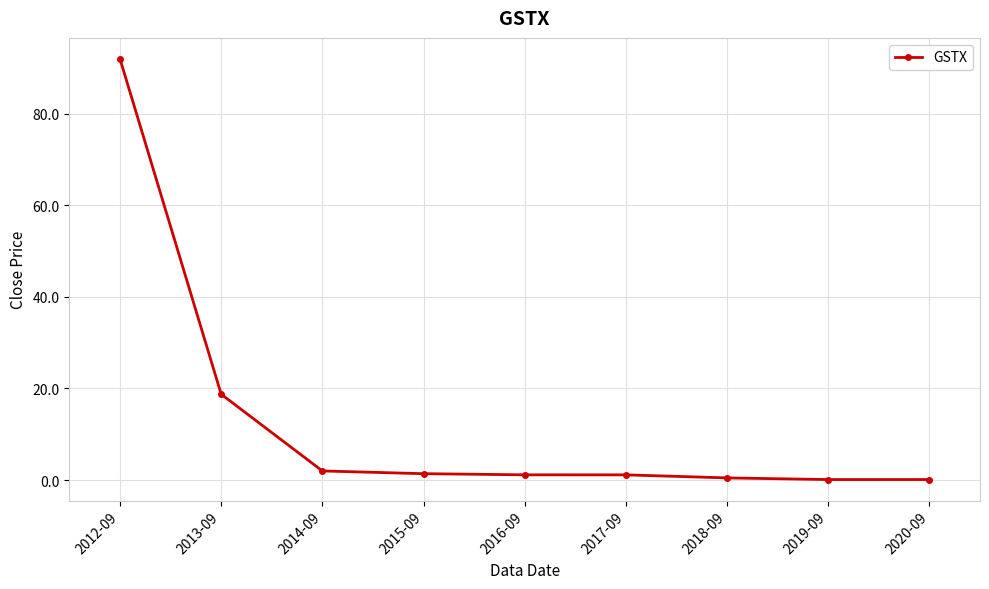

What is the ratio of the value at 2014-09 to the value at 2016-09?

1.7